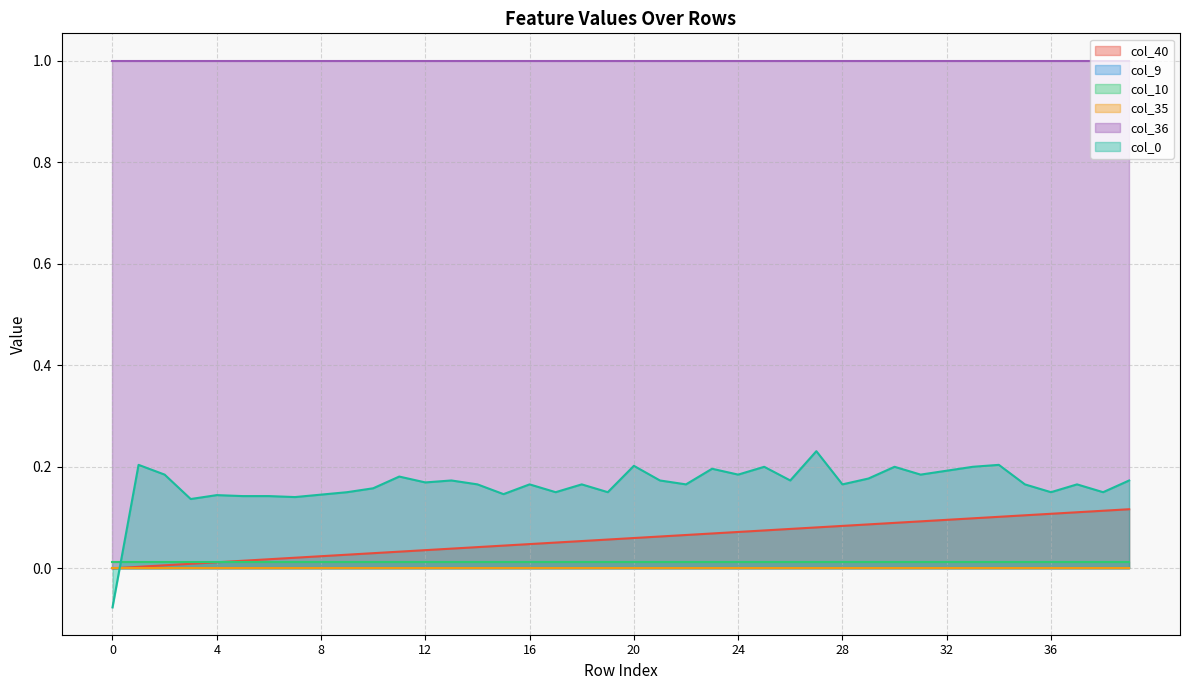

Which series has the largest total across all categories?

col_36